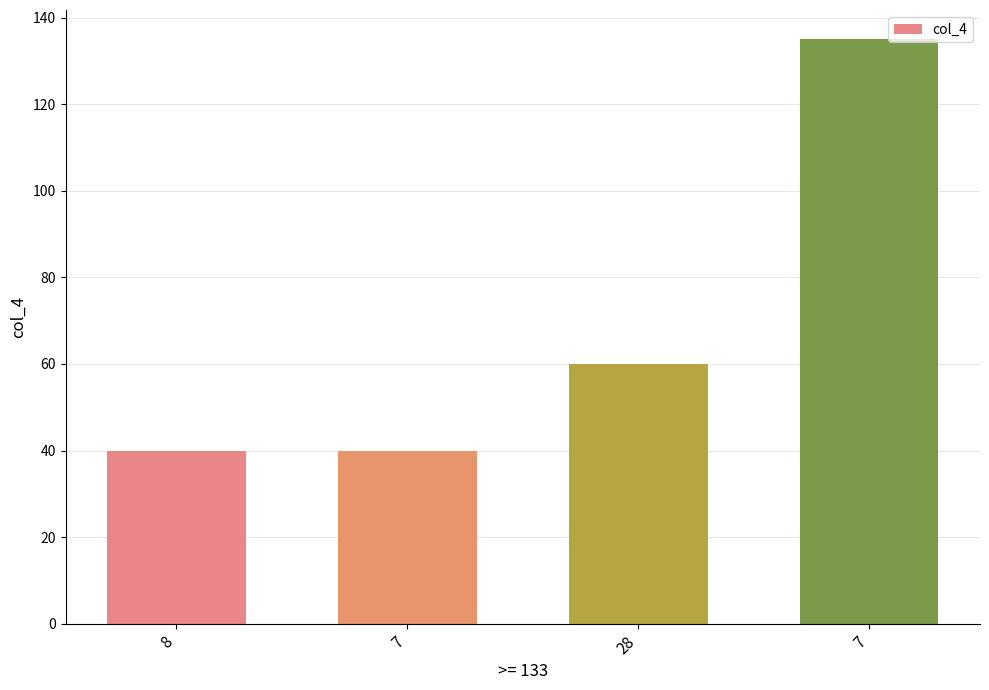

What is the greatest value displayed?

135